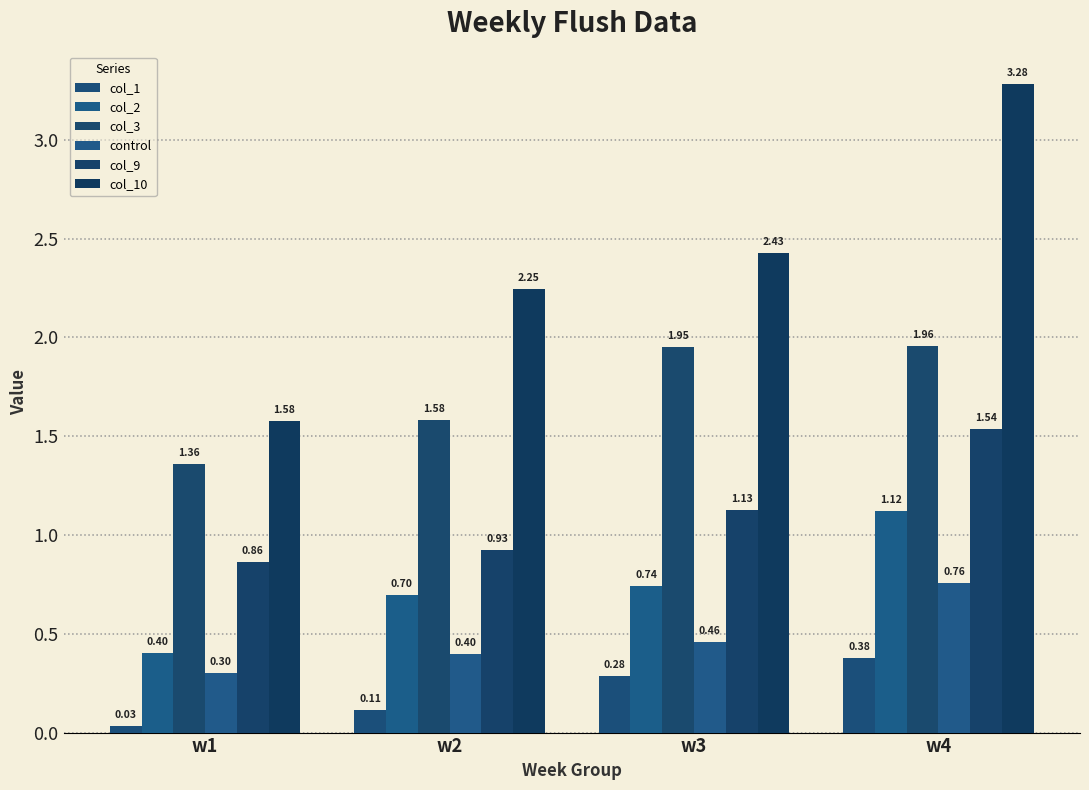

Which has a higher value, w3 or w2?

w3